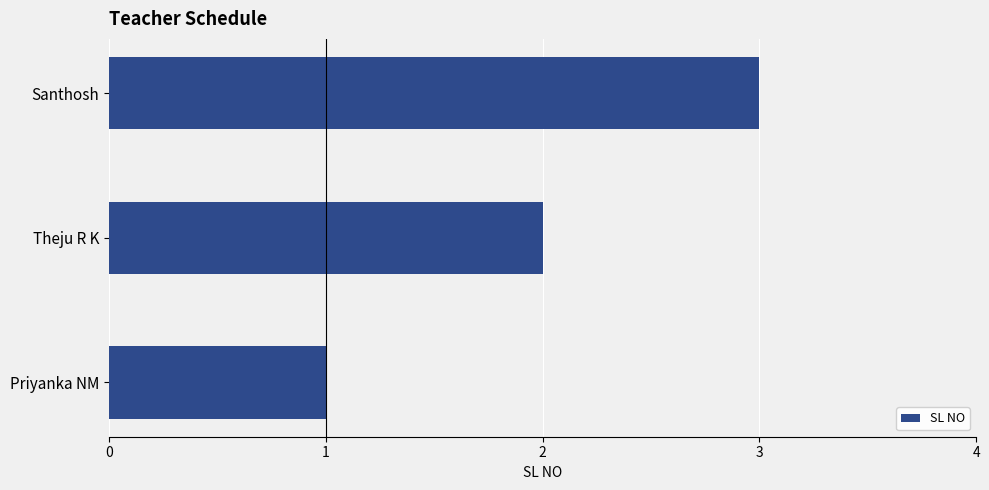

At which label is the value closest to 2?

Theju R K